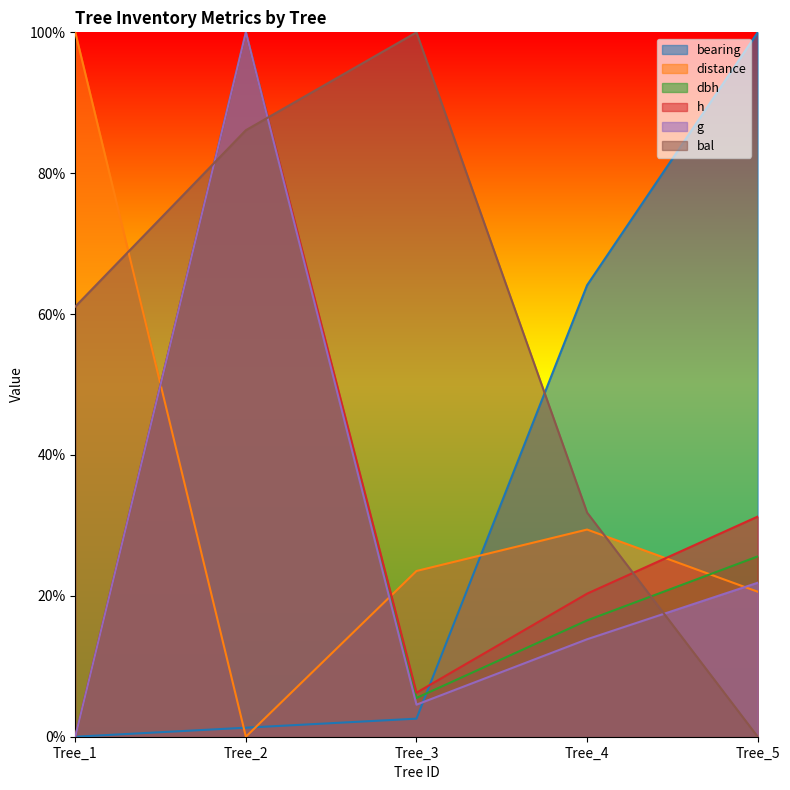

The value of h at Tree_2 is 1.0. True or false?

True